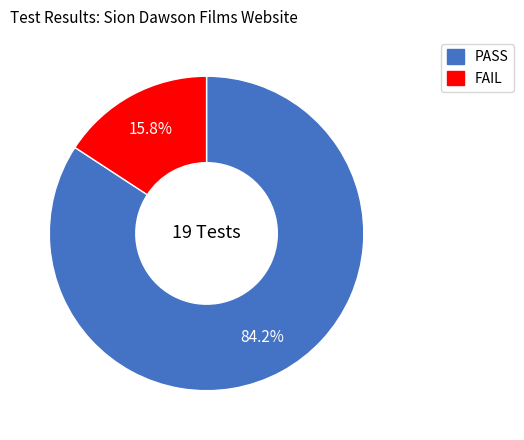

To the nearest percent, what is the difference between the PASS and FAIL slice percentages?

68%